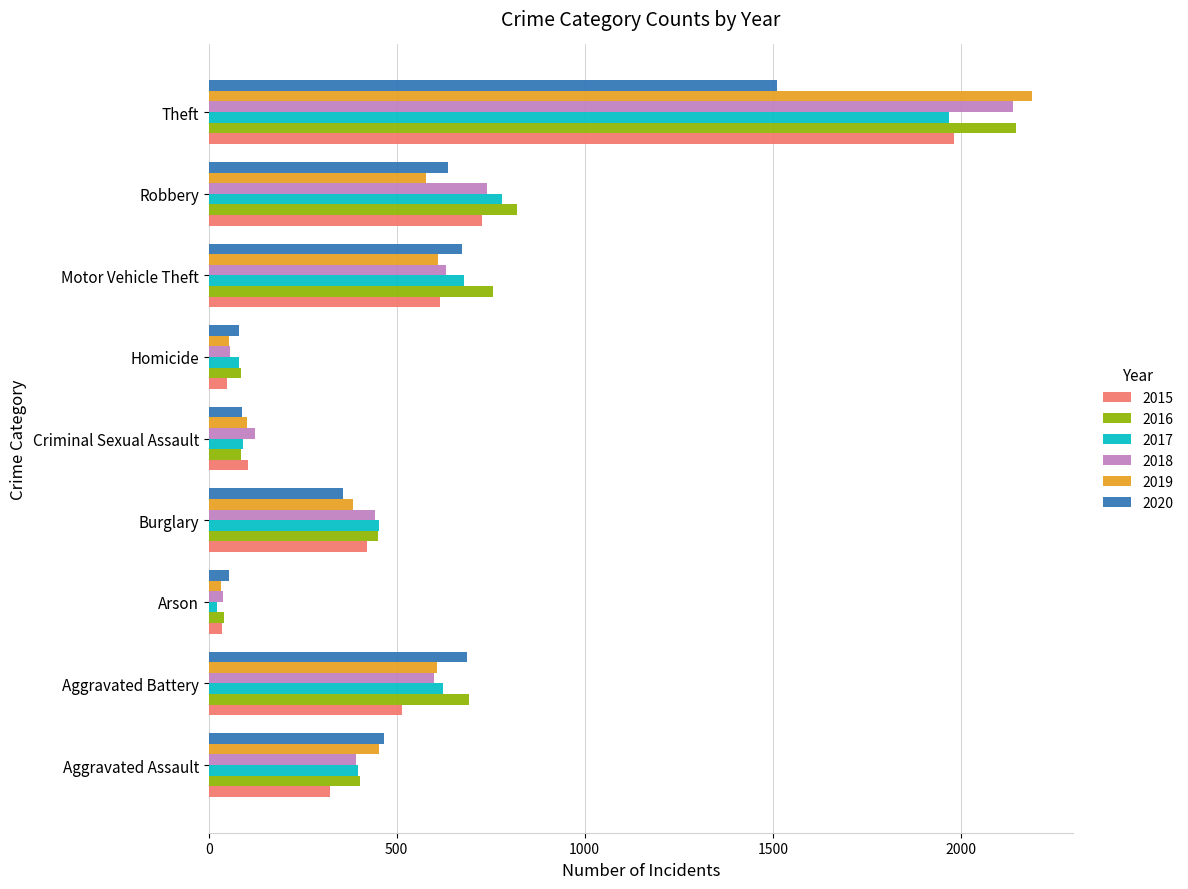

How many data points in 2016 are less than 451?

4